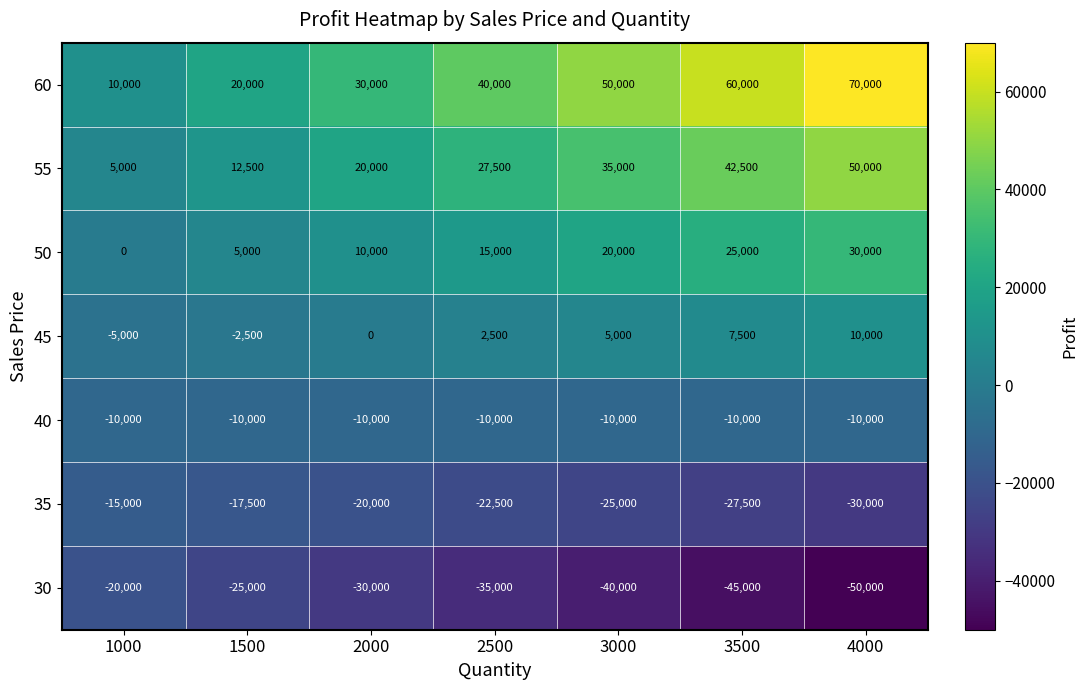

Which series has the largest total across all categories?

60